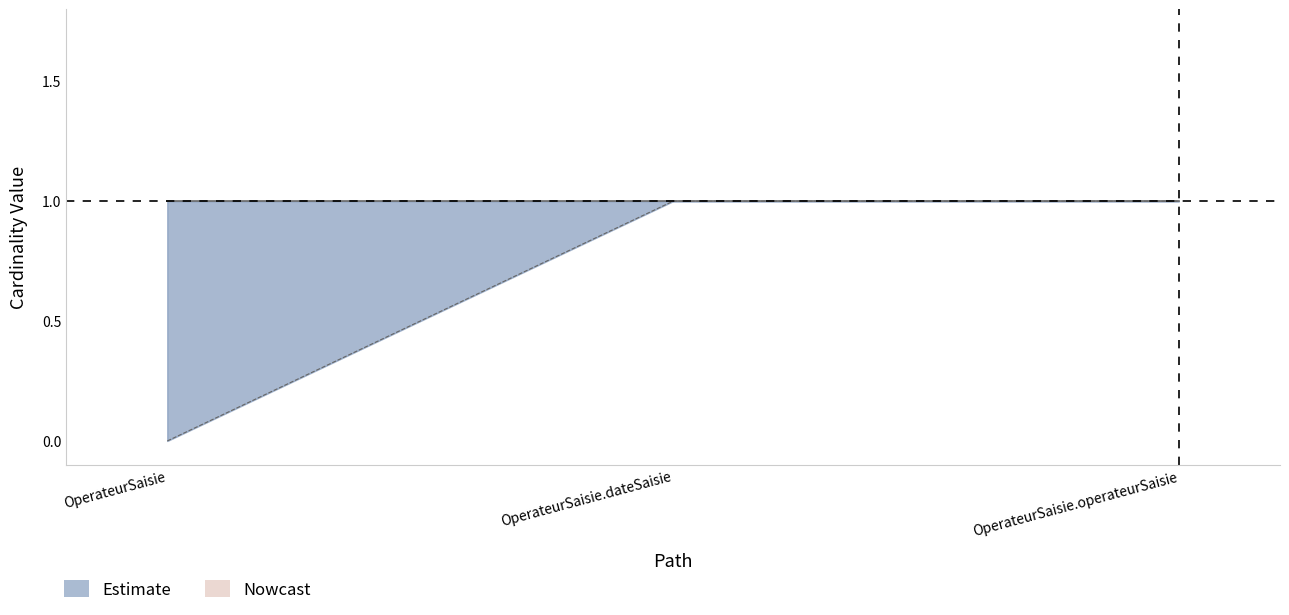

How many lines are shown in the chart?

1